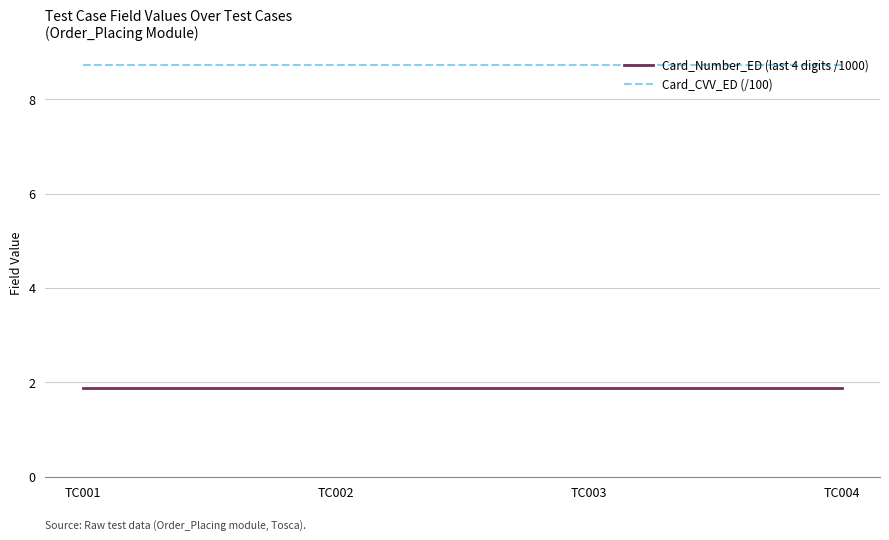

What is the sum of the Card_Number_ED (last 4 digits /1000) values at TC003 and TC004?

3.8